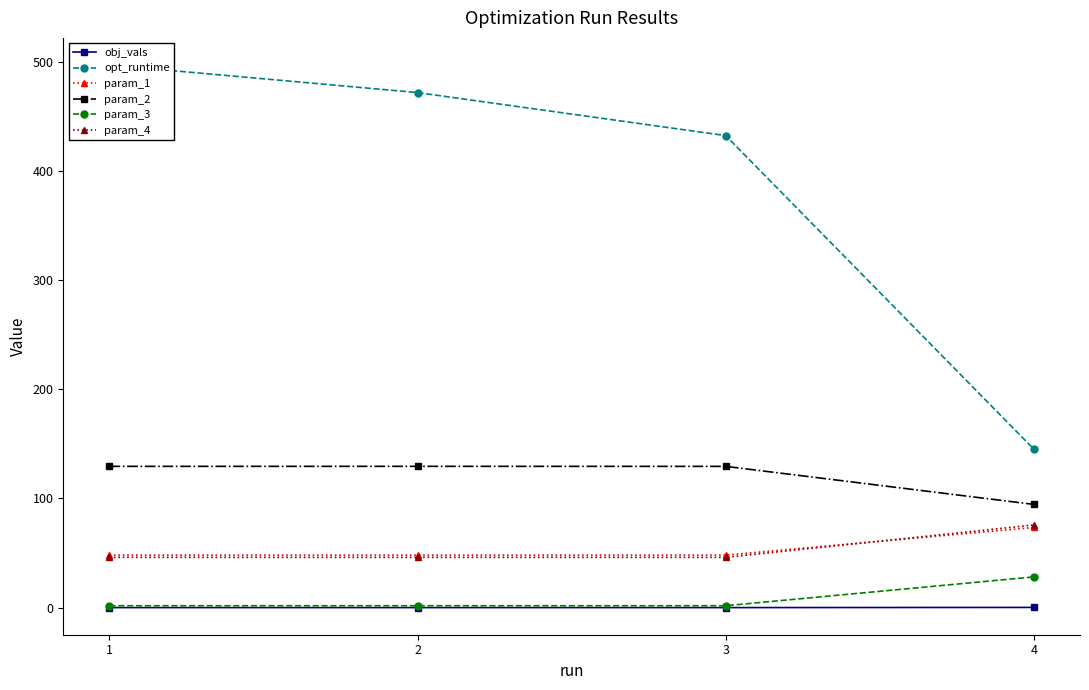

True or false: param_4 and opt_runtime cross at least once.

False